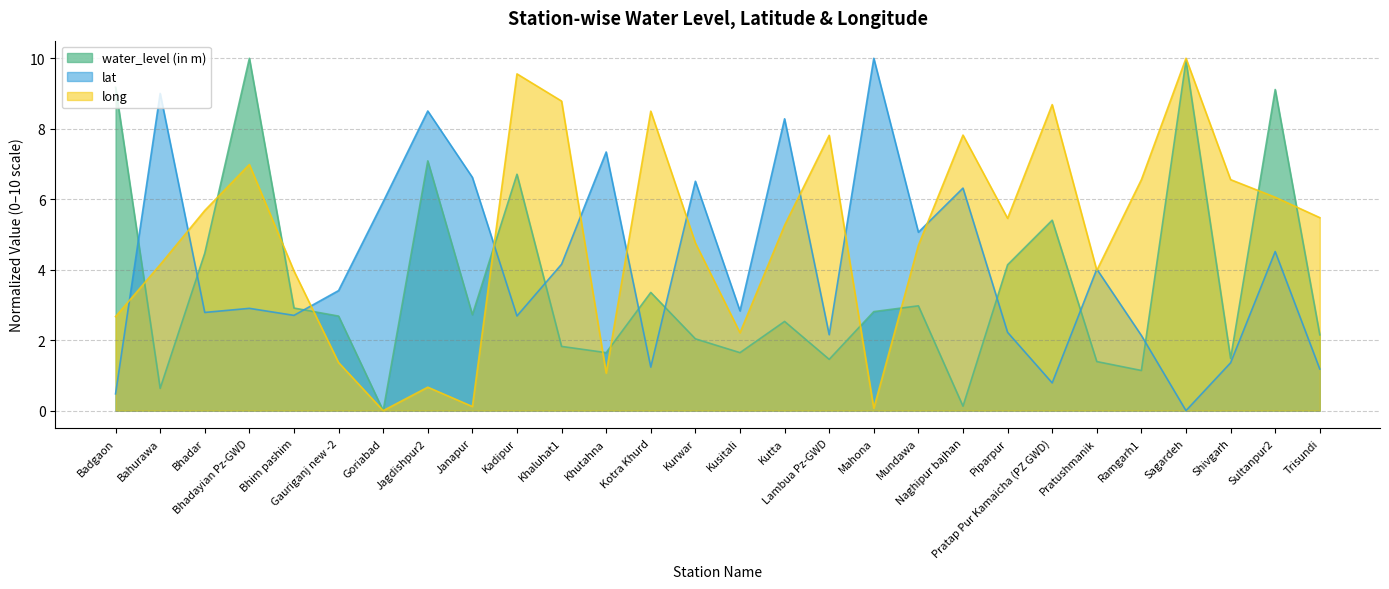

At which label does water_level (in m) first exceed 2?

Badgaon